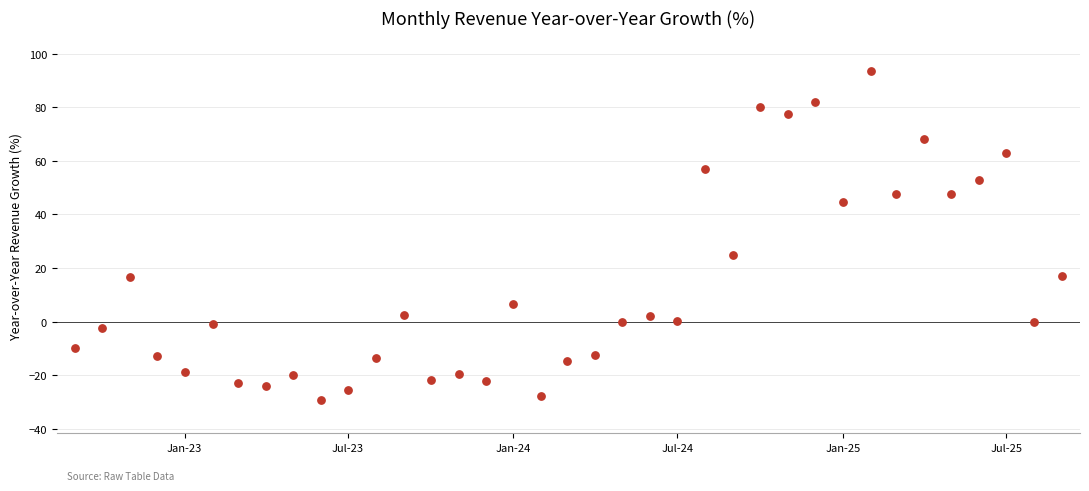

What is the range of X values (max minus min)?

1096.0